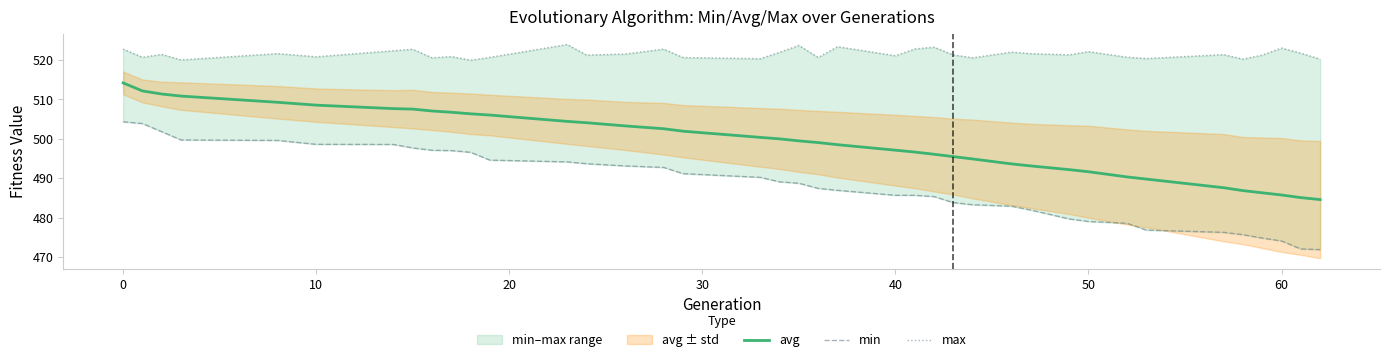

True or false: min and max intersect in this chart.

False